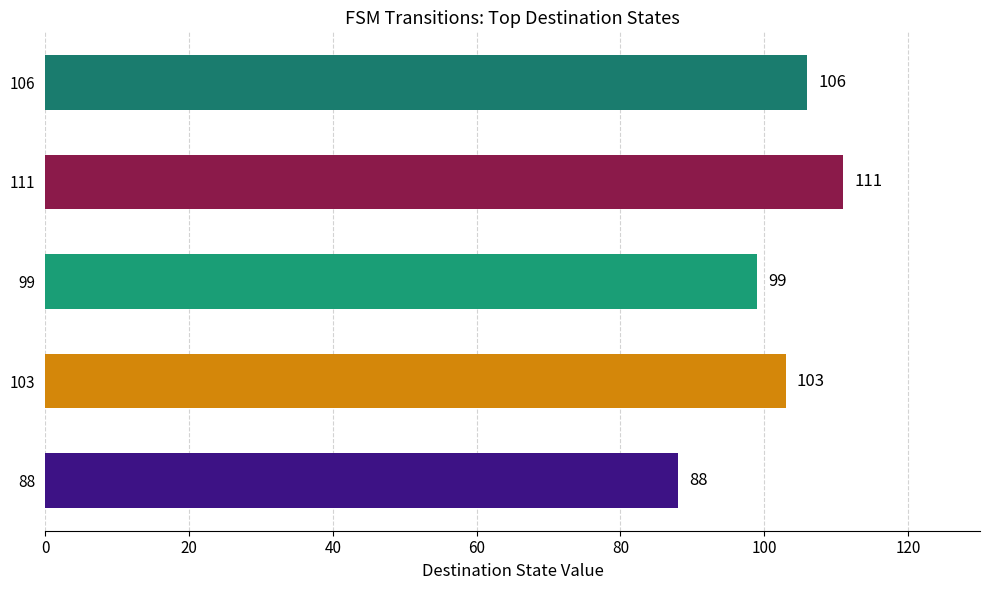

What is the change in value from 103 to 106?

+3